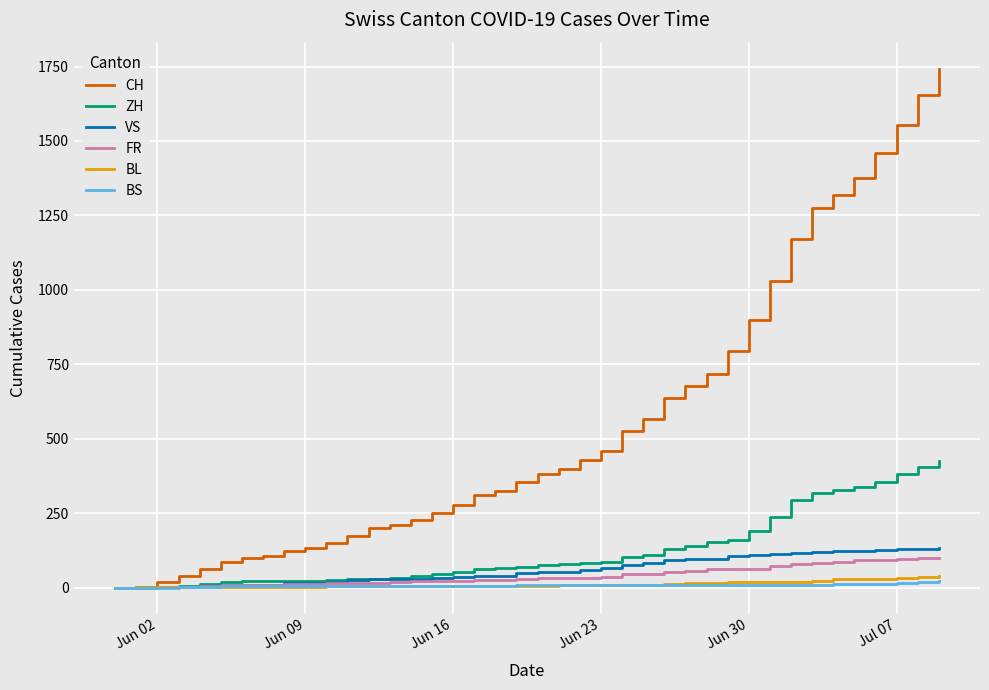

What is the maximum value shown in the chart?

1743